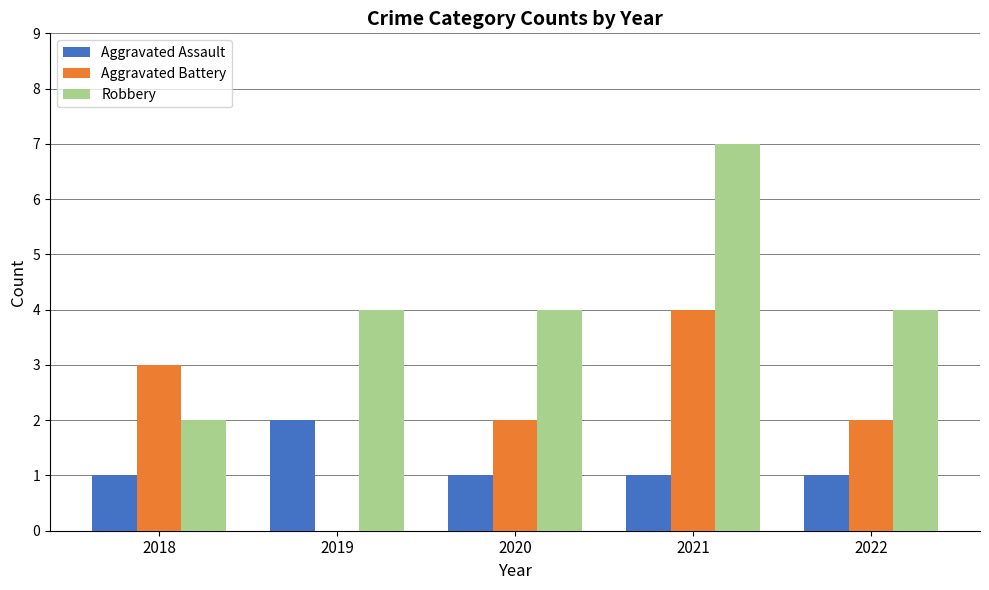

What is the sum of all Aggravated Battery values?

11